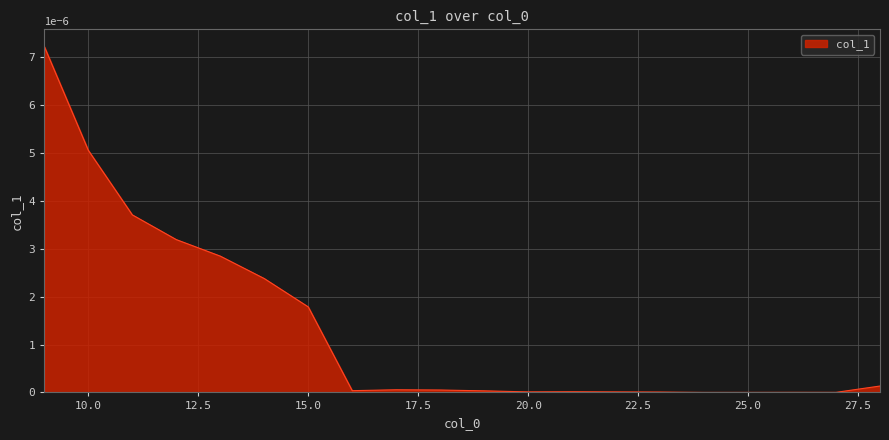

Rank the categories by value from lowest to highest.

24, 25, 27, 26, 23, 22, 20, 21, 19, 16, 18, 17, 28, 15, 14, 13, 12, 11, 10, 9